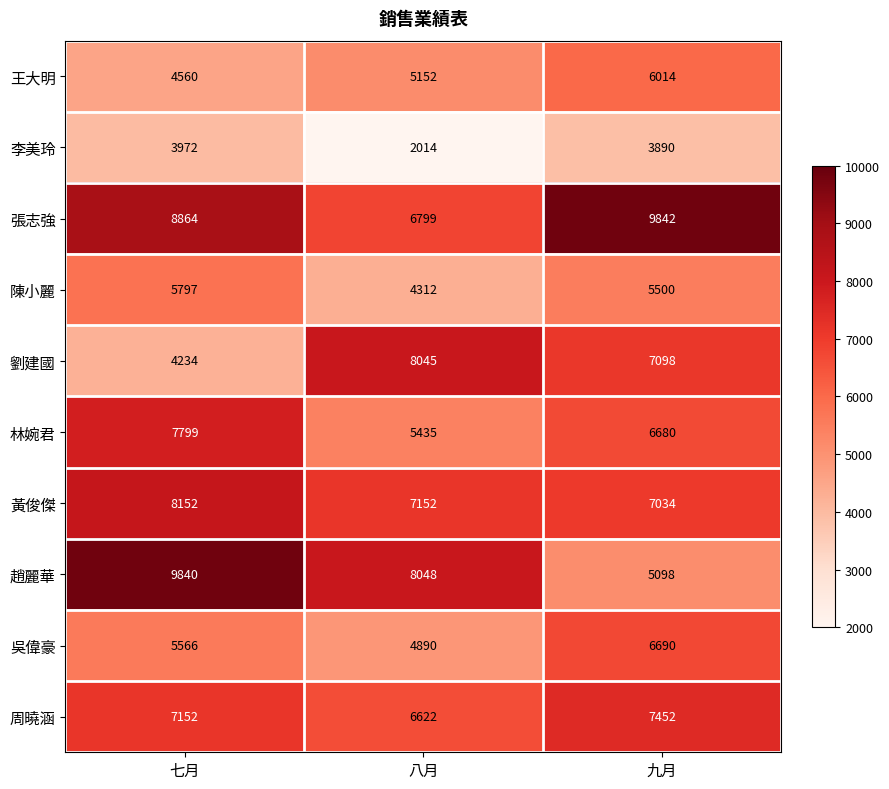

What is the total value across all series at 八月?

58469